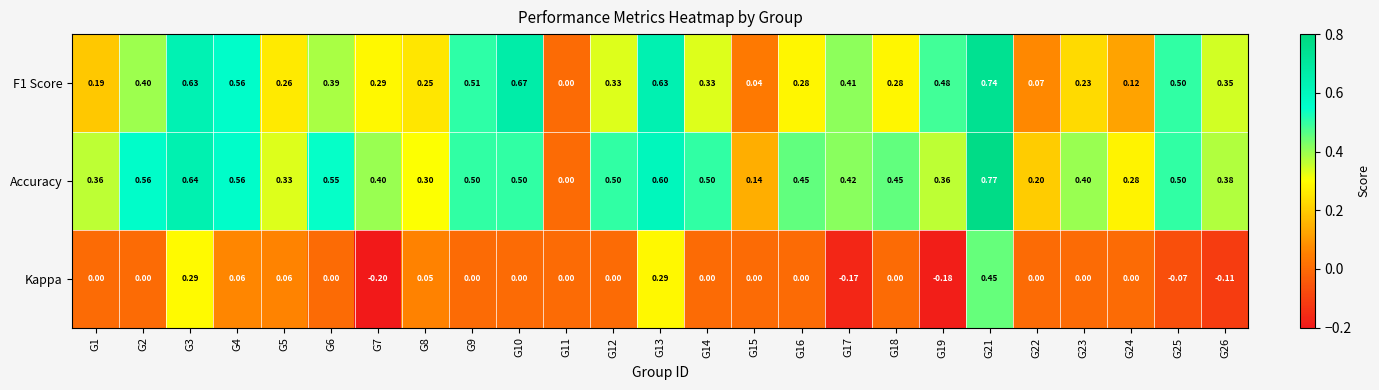

Which series has the widest spread of values?

Accuracy